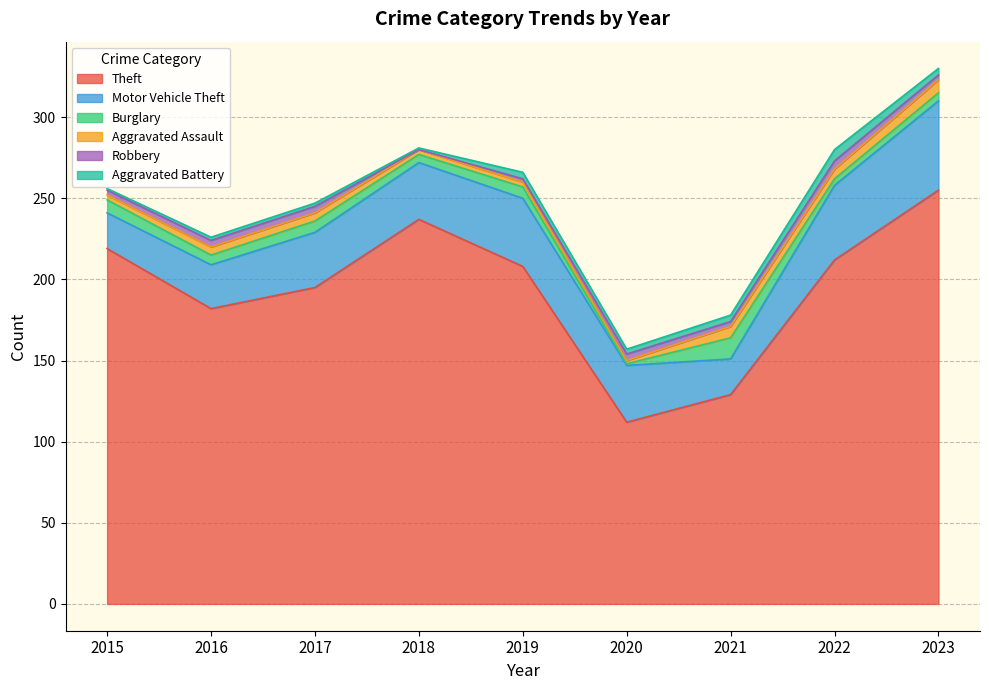

Does the chart have visible grid lines?

Yes